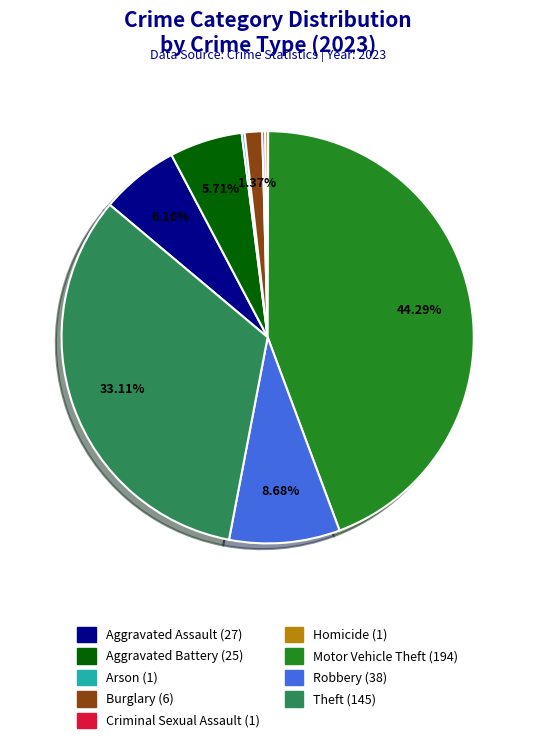

To the nearest percent, what percentage of the pie is Motor Vehicle Theft?

44%